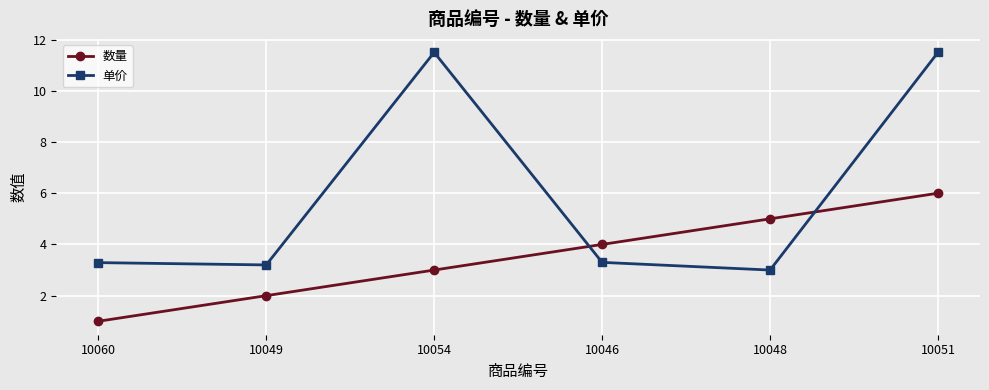

What is the label of the 5th point from the left?

10048